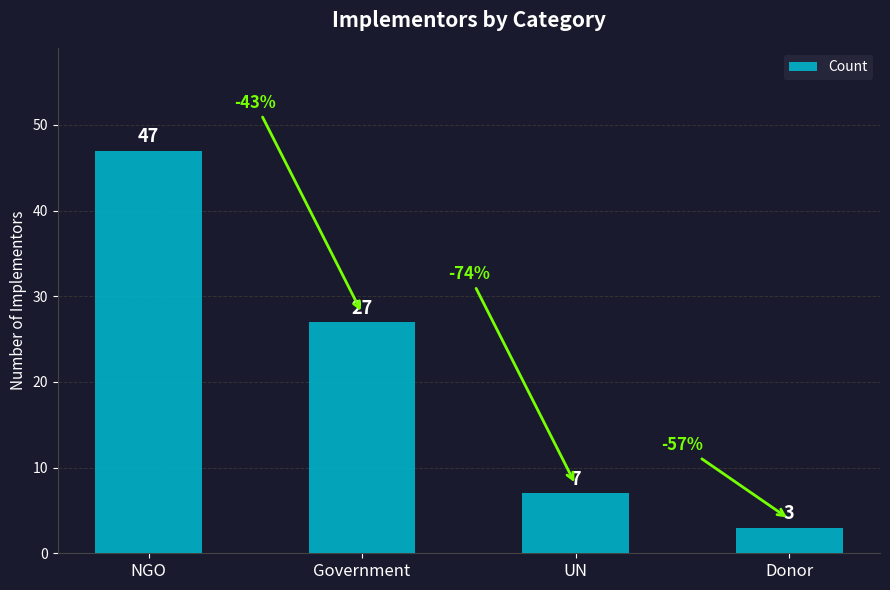

The chart shows a value of 7 at UN. True or false?

True